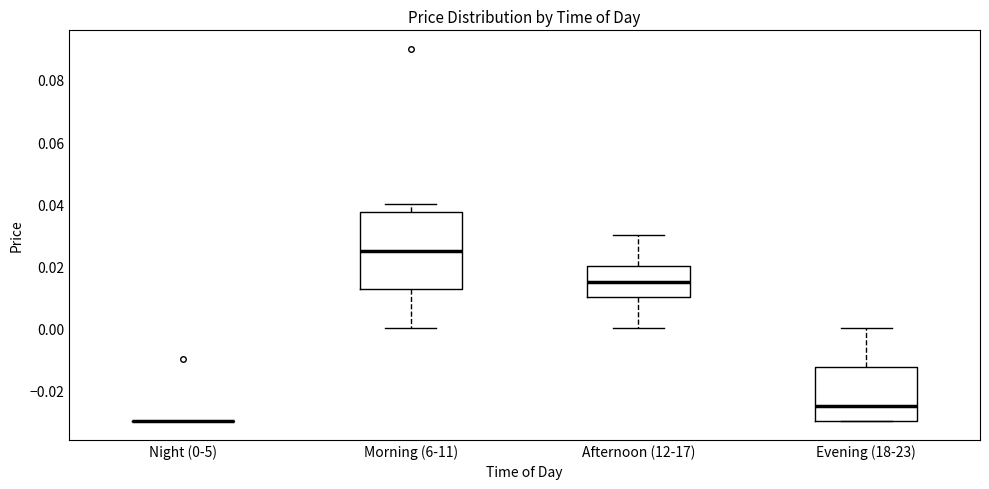

Comparing the boxes themselves (not the whiskers), which one is the tallest?

Morning (6-11)